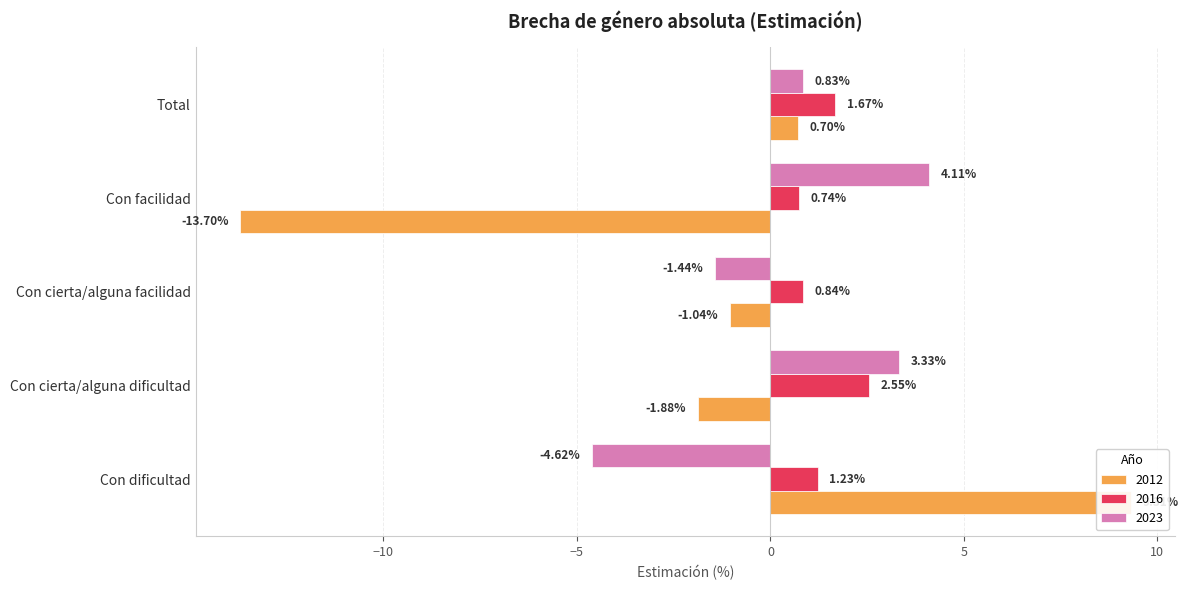

At which label is 2023 closest to 0?

Total